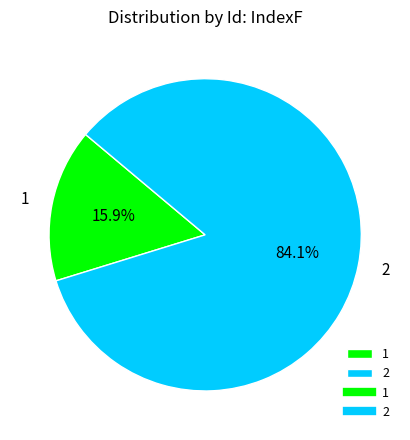

Which slice is the smallest?

1